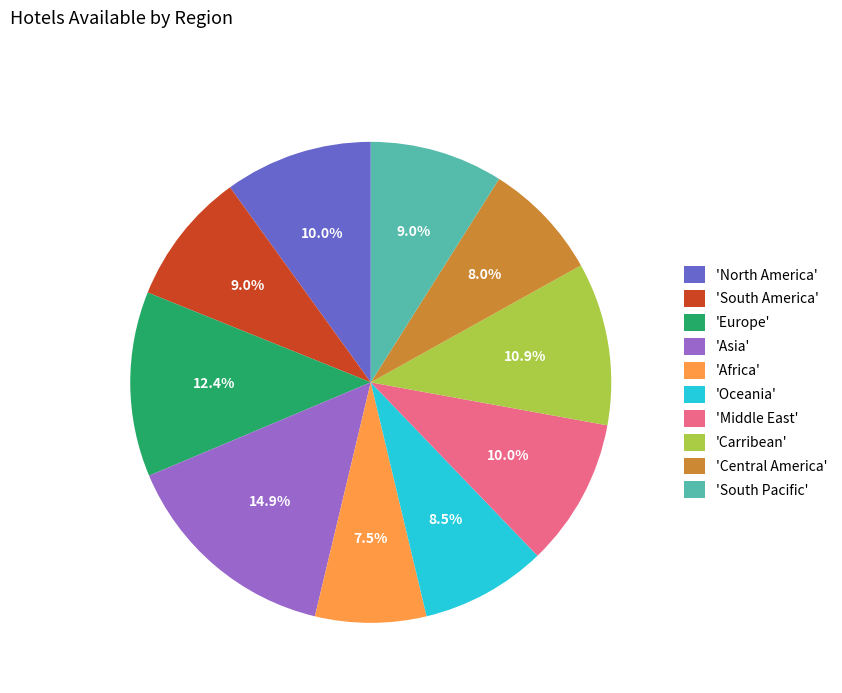

What portion of the pie excludes 'North America'?

90.0%